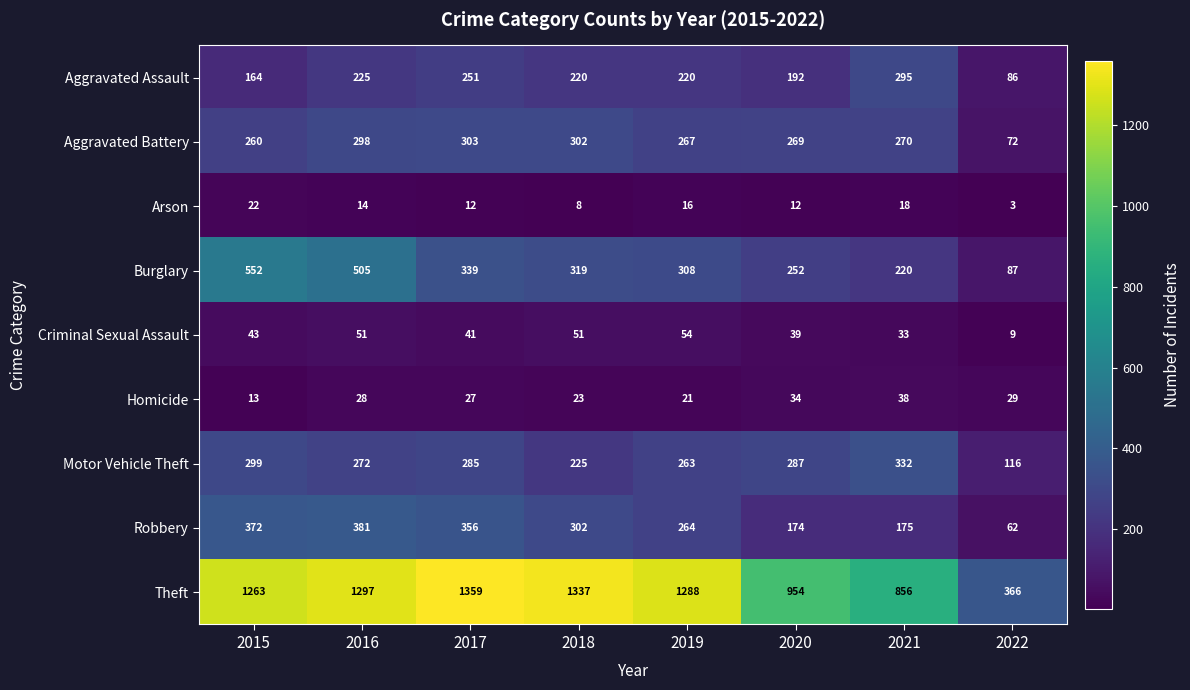

Count the number of data series in this chart.

9